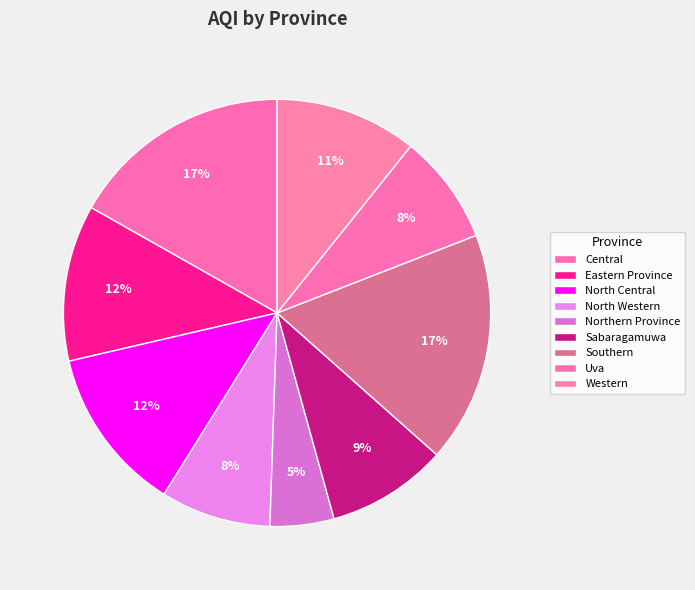

Which slice is the smallest?

Northern Province